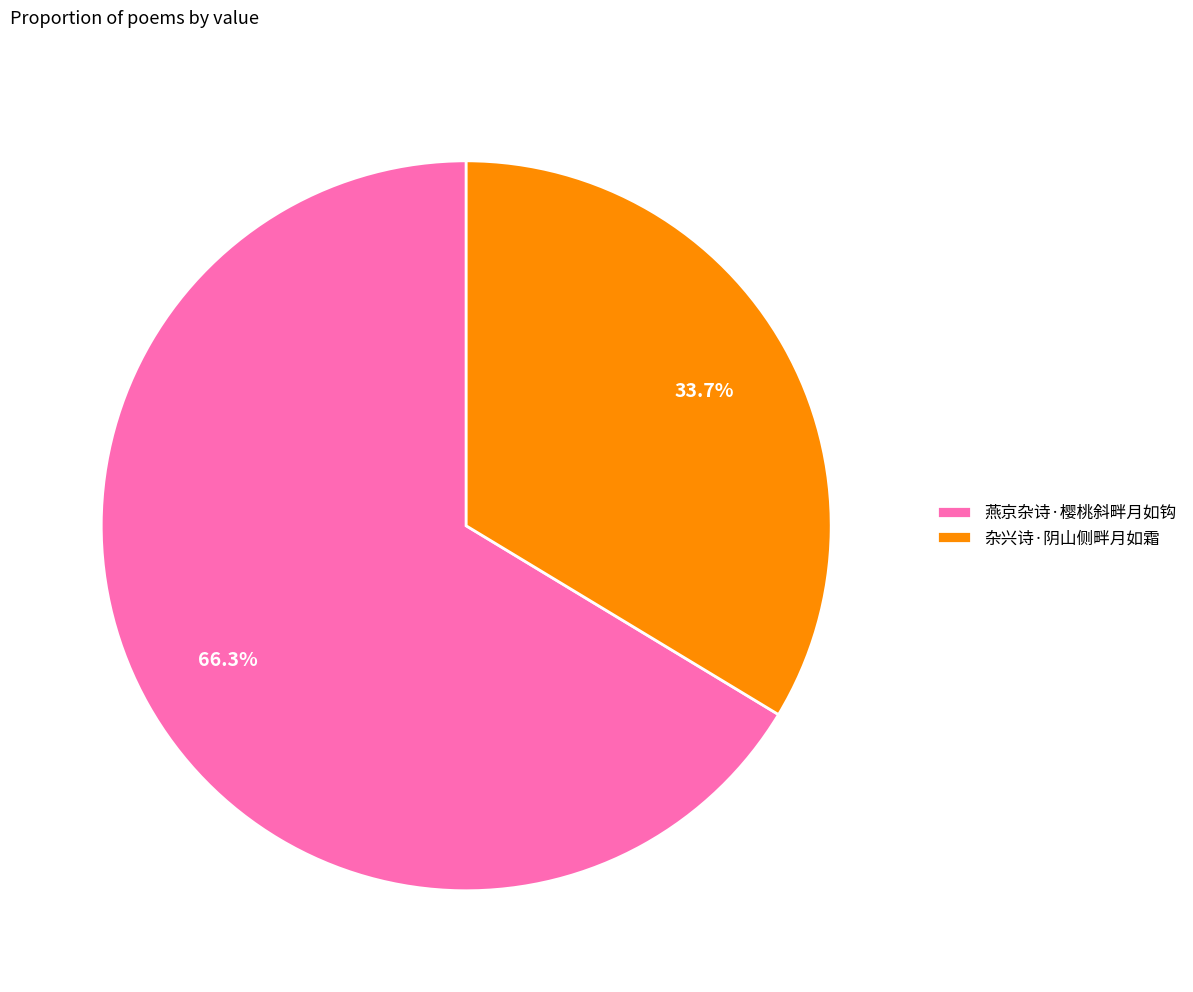

What portion of the pie excludes 燕京杂诗·樱桃斜畔月如钩?

33.7%